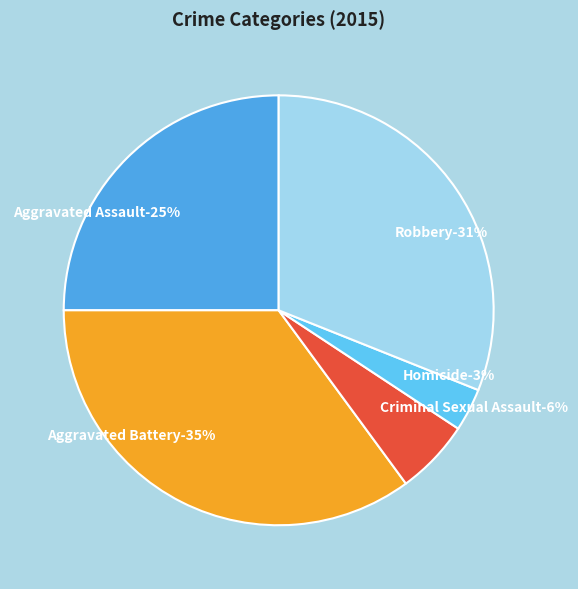

What percentage is NOT represented by Aggravated Battery?

64.9%